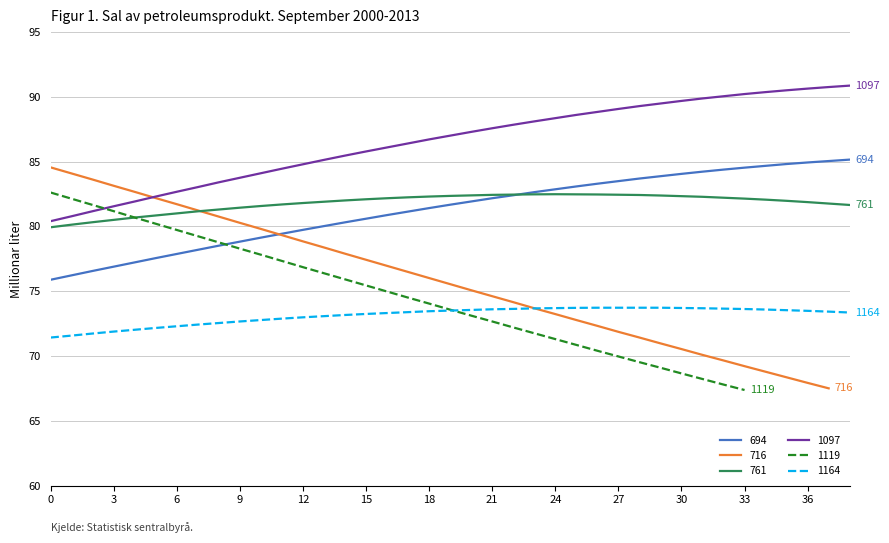

After their last crossing, which series has the higher values: 761 or 694?

694